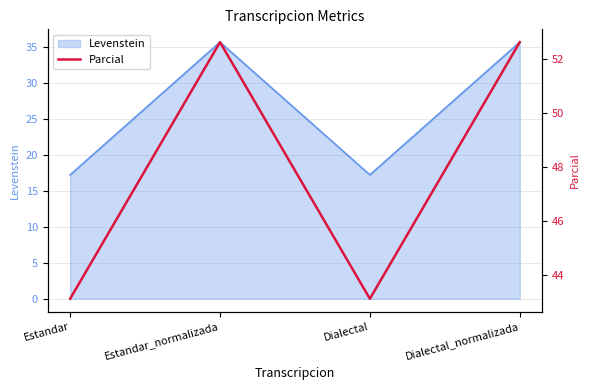

What is the label of the 1st point from the left?

Estandar